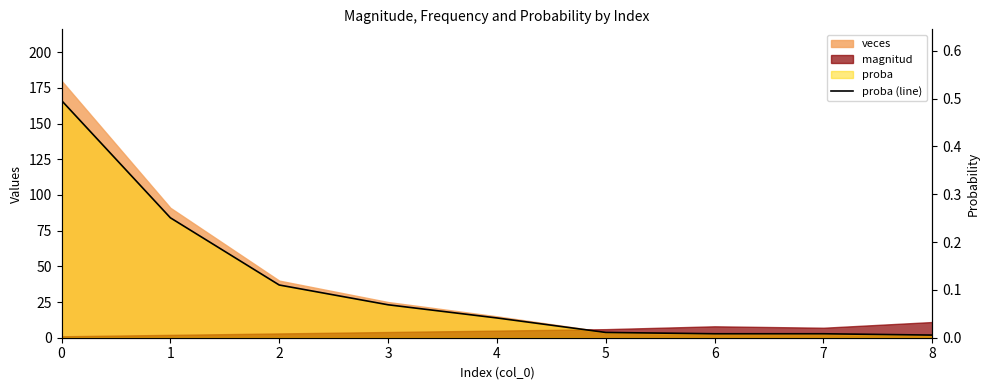

Reading left to right, extract all data points from this chart.

0=0.5	1=0.3	2=0.1	3=0.1	4=0.0	5=0.0	6=0.0	7=0.0	8=0.0